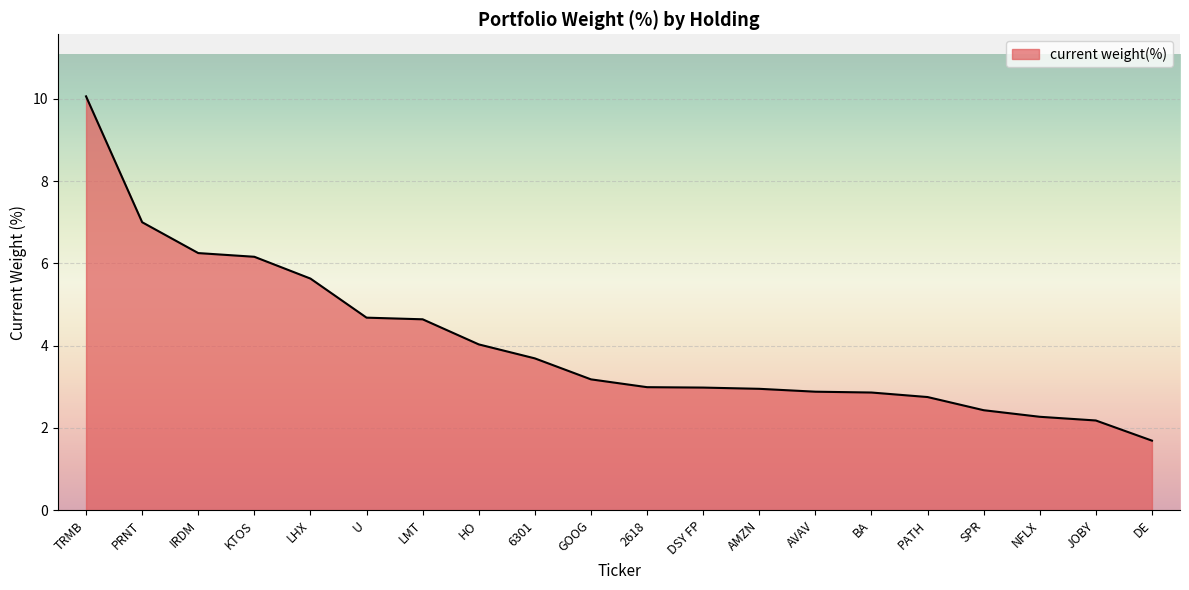

What position from the left is LHX?

5